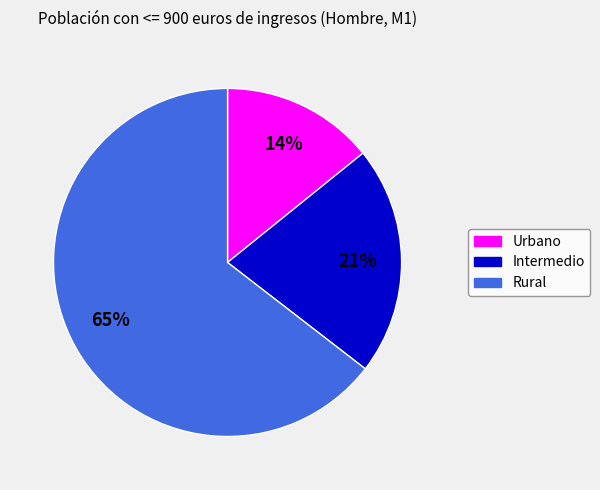

True or false: Rural accounts for 76% of the total.

False